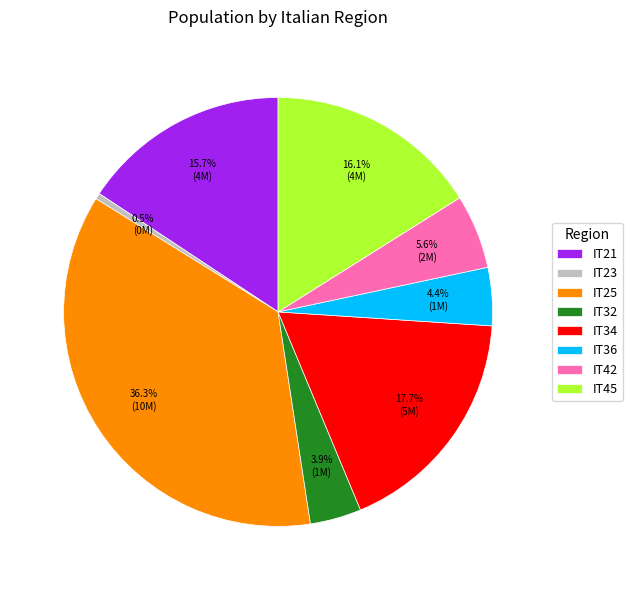

How many slices are in this pie chart?

8